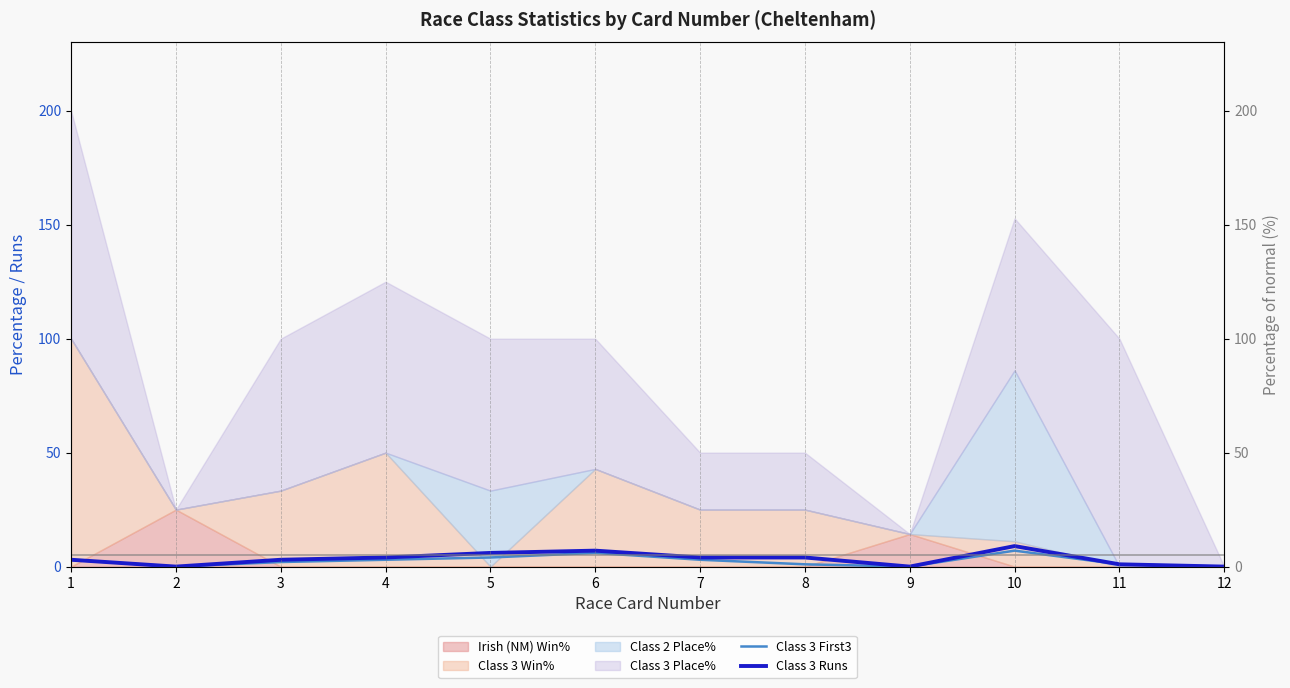

True or false: Class 3 Runs and Class 3 First3 cross at least once.

False